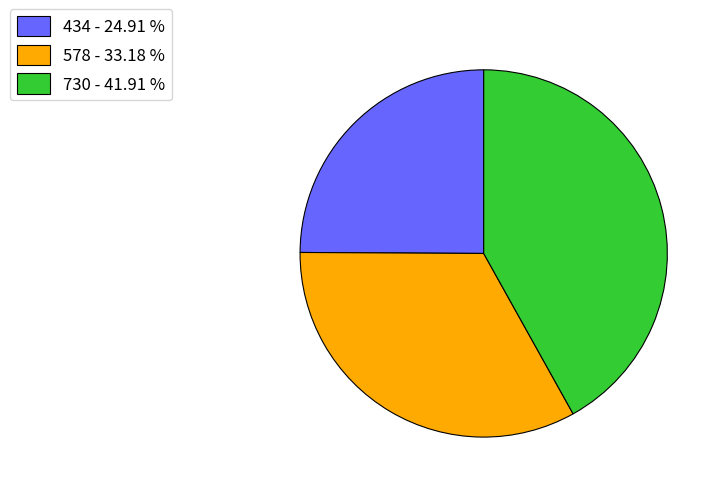

Is the sum of 730 - 41.91 % and 578 - 33.18 % greater than half?

Yes